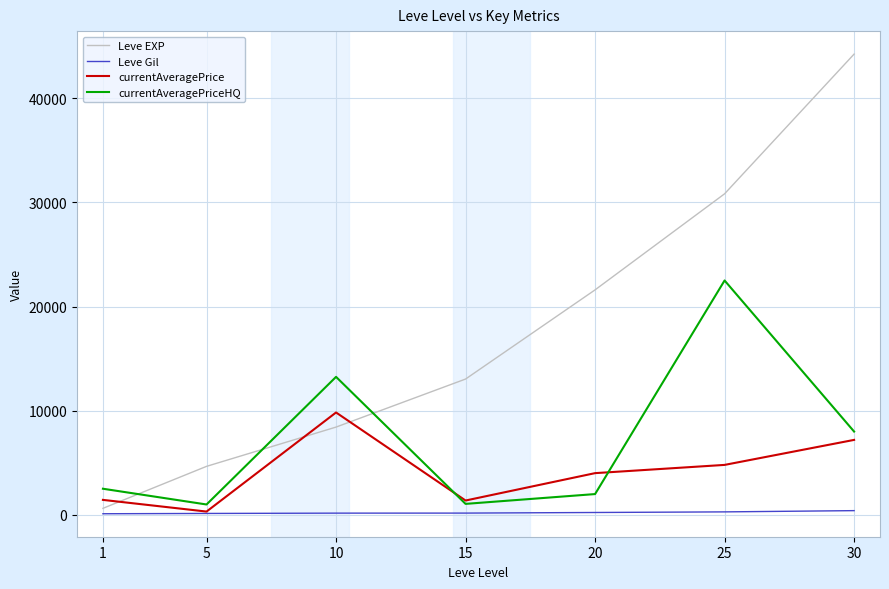

At which category does currentAveragePriceHQ reach its first local peak?

10